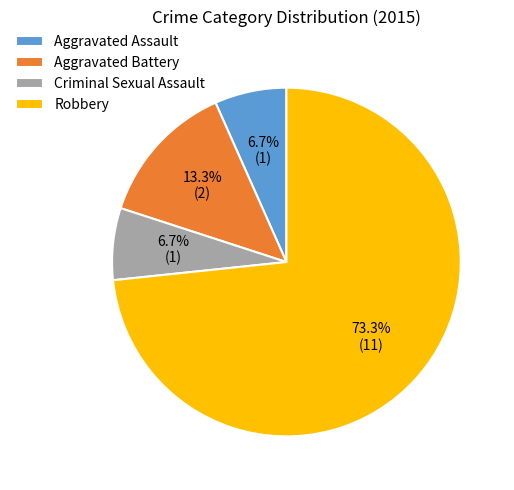

Does Robbery represent more than half of the total?

Yes